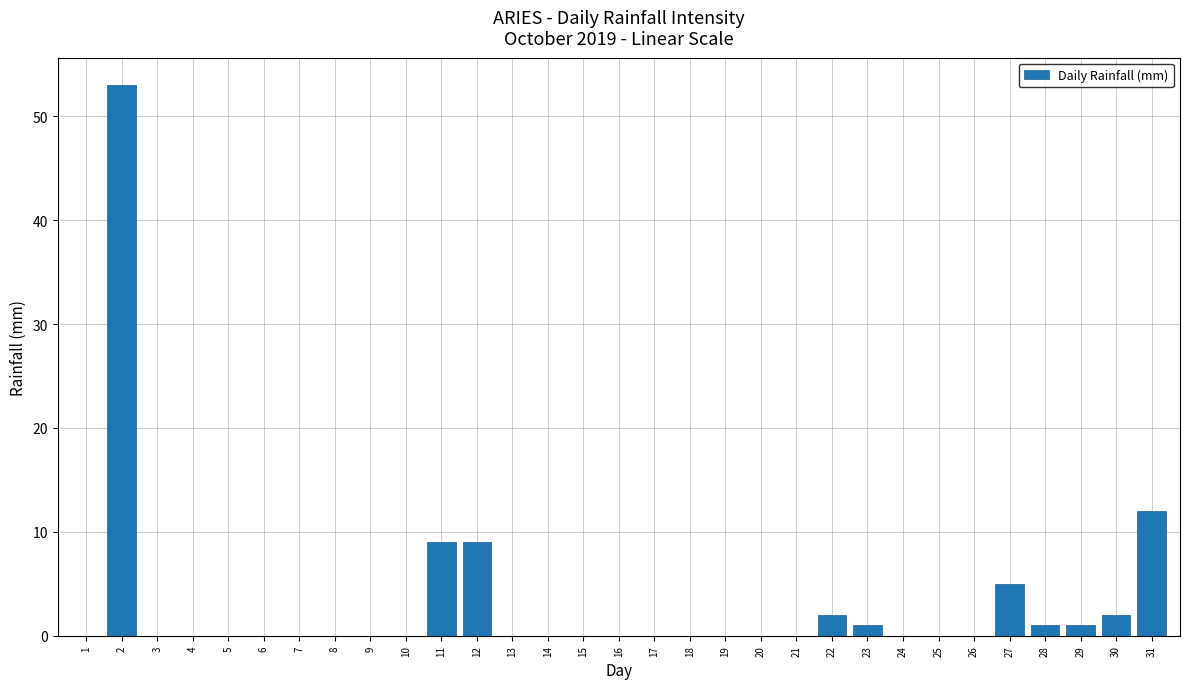

What is the greatest value displayed?

53